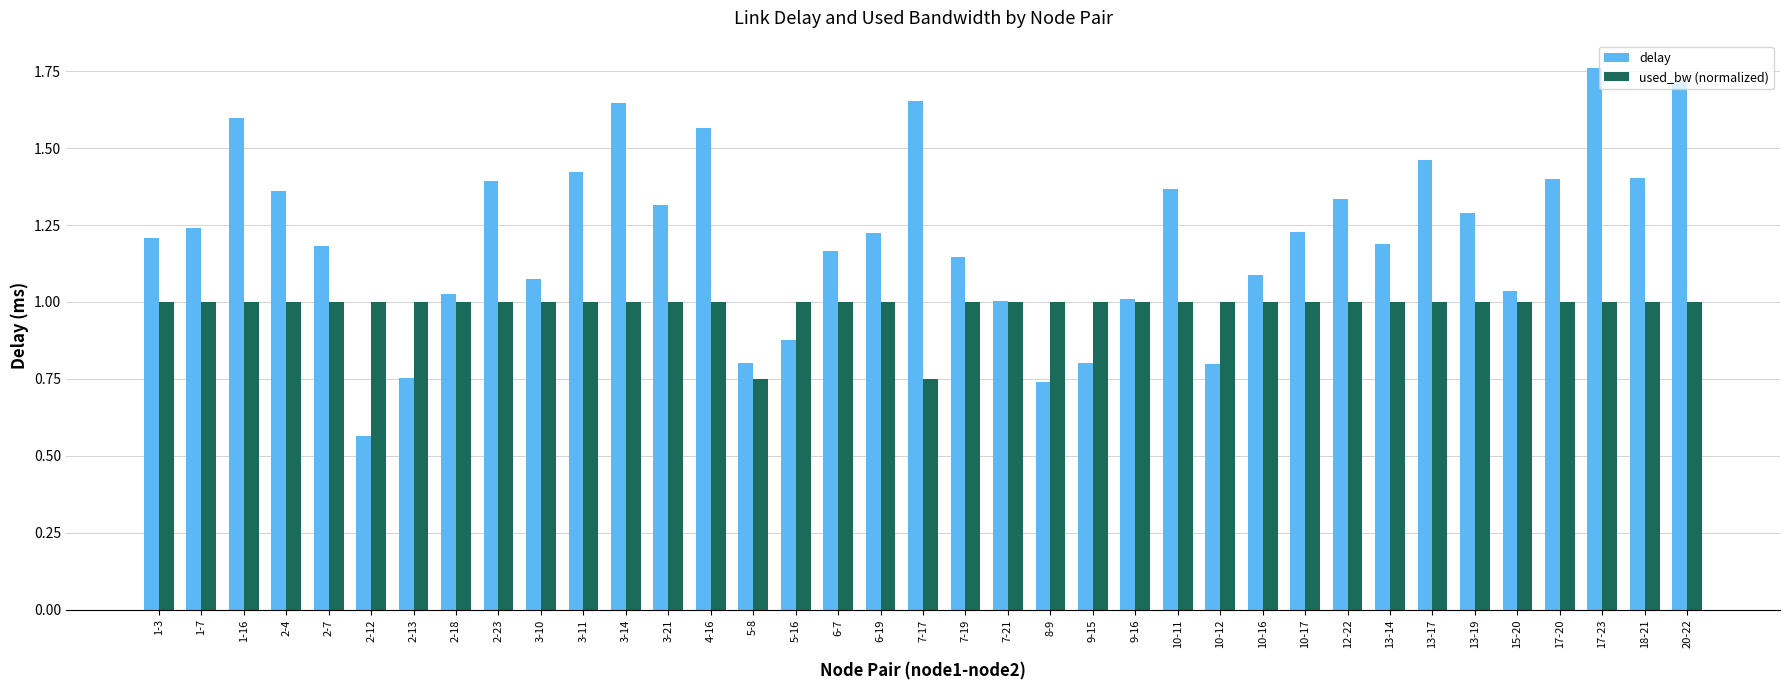

At which label does delay reach its peak?

17-23